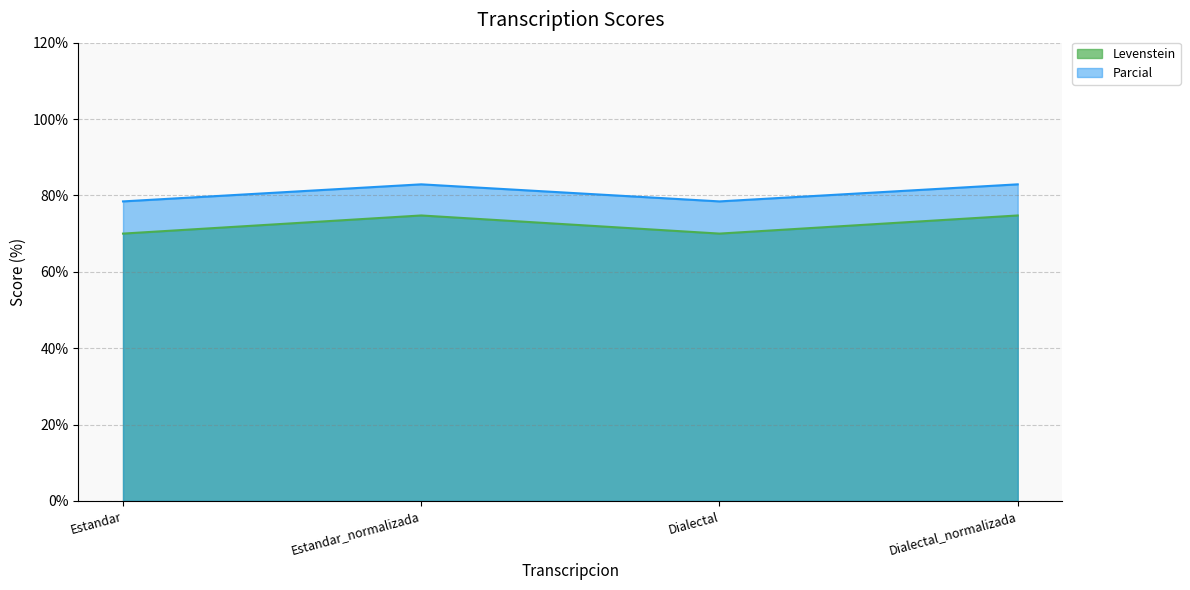

Is the value of Parcial at Estandar greater than the value of Levenstein at Estandar?

Yes